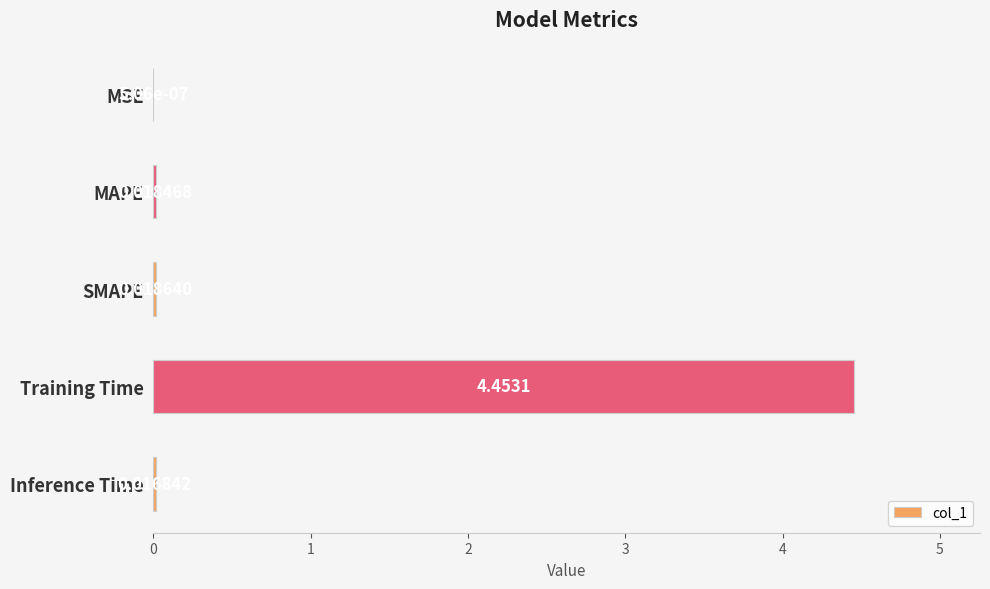

Which has a higher value, Inference Time or SMAPE?

SMAPE